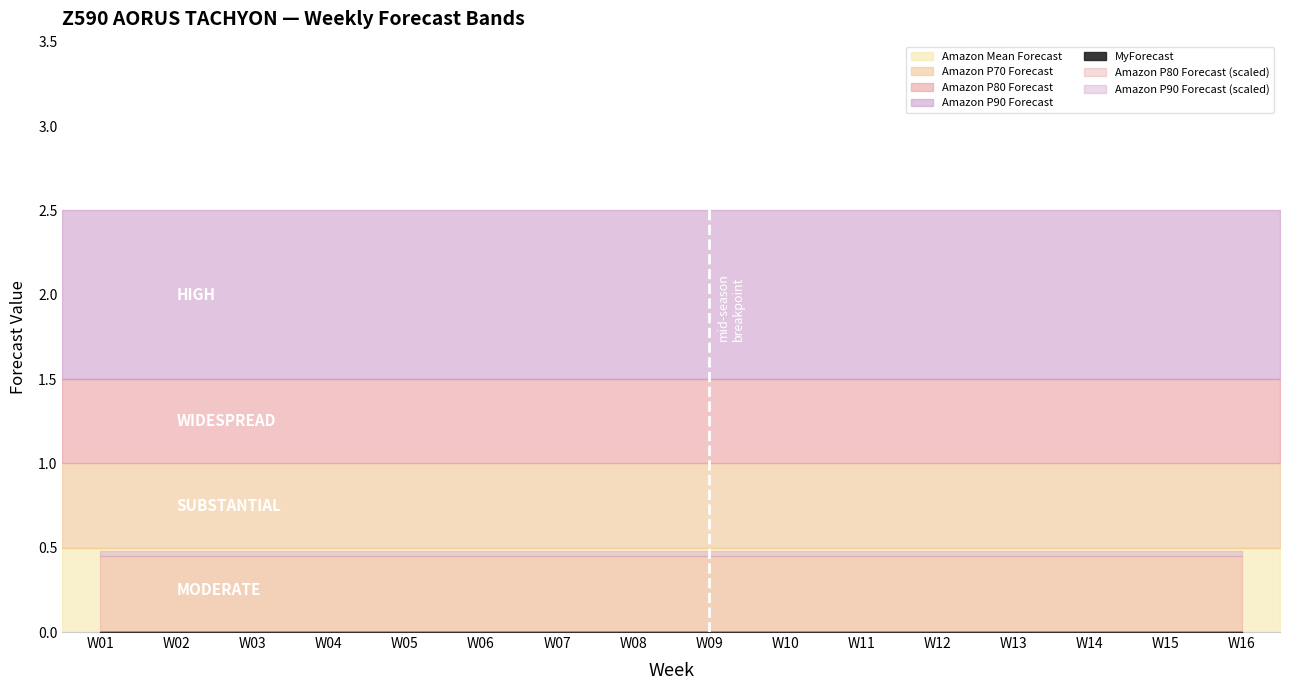

True or false: Amazon P90 Forecast and Amazon Mean Forecast intersect in this chart.

False